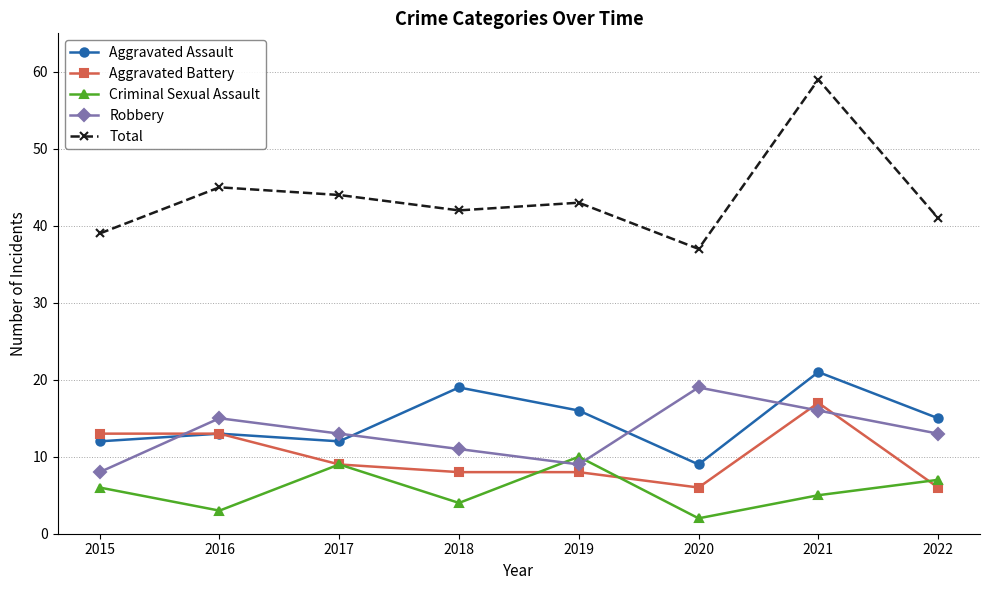

How many distinct data groups are displayed?

5